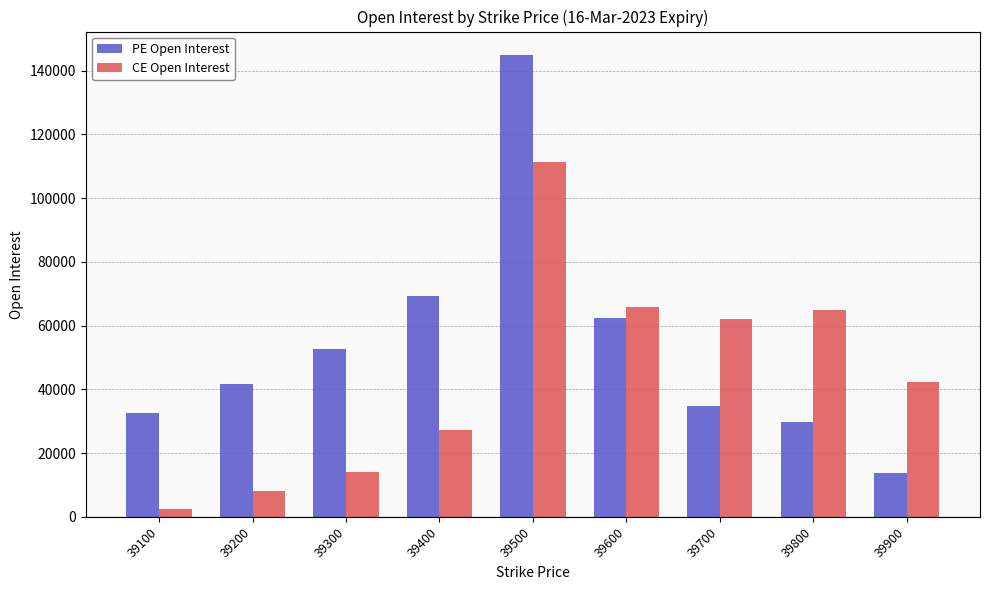

Is the value of CE Open Interest at 39700 greater than the value of PE Open Interest at 39200?

Yes